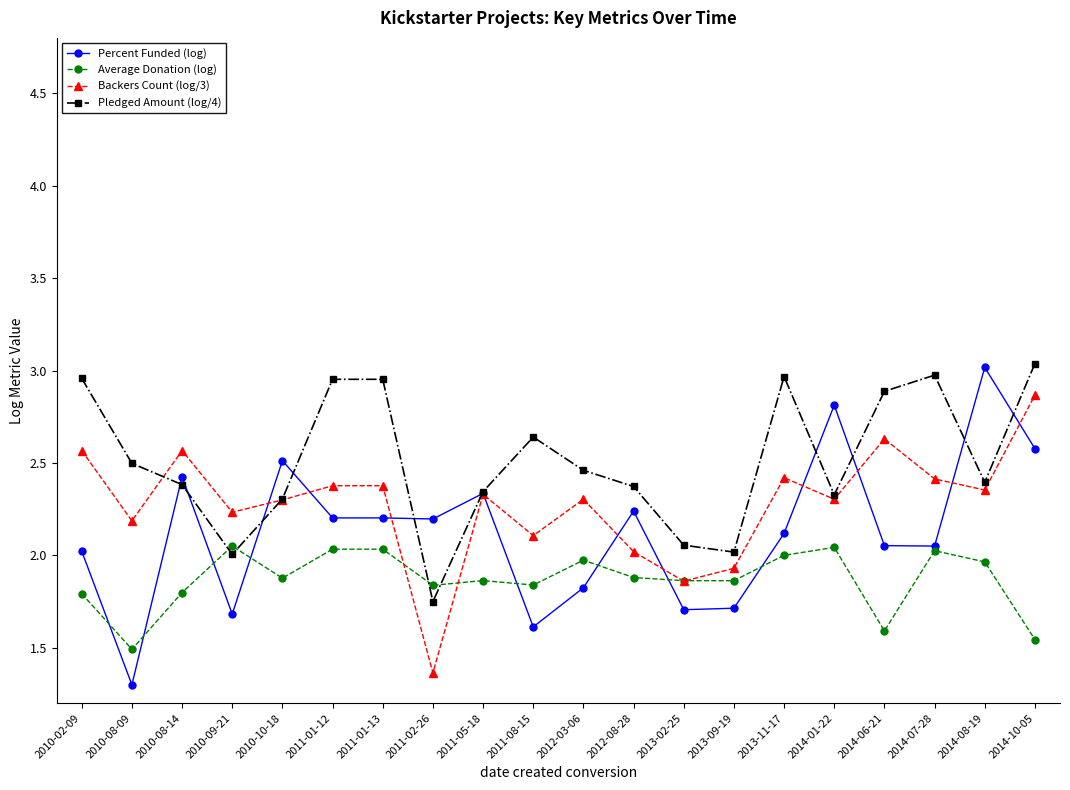

What is the label of the 14th point from the right?

2011-01-13